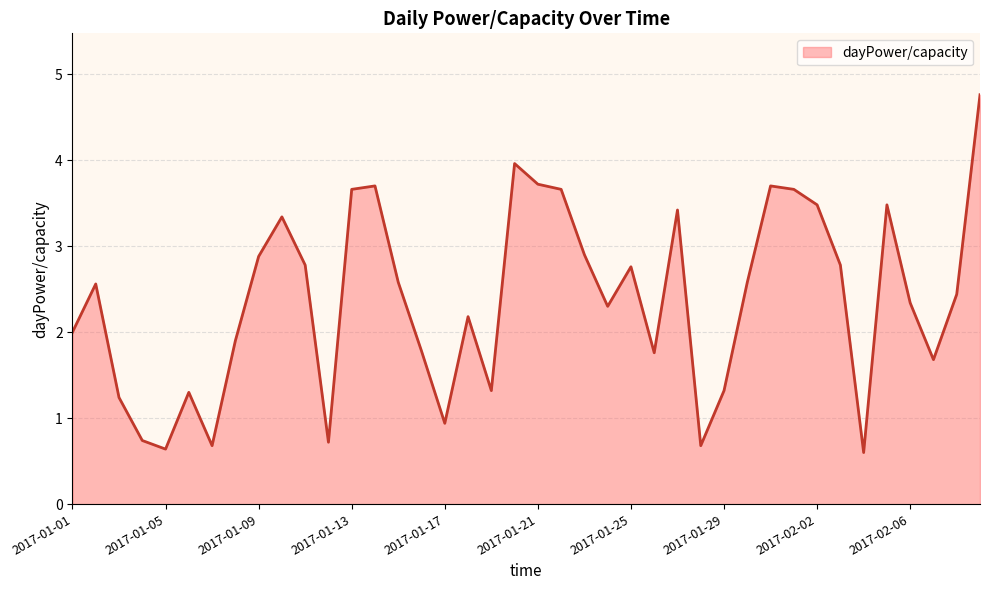

What is the difference between the maximum and minimum values?

4.2